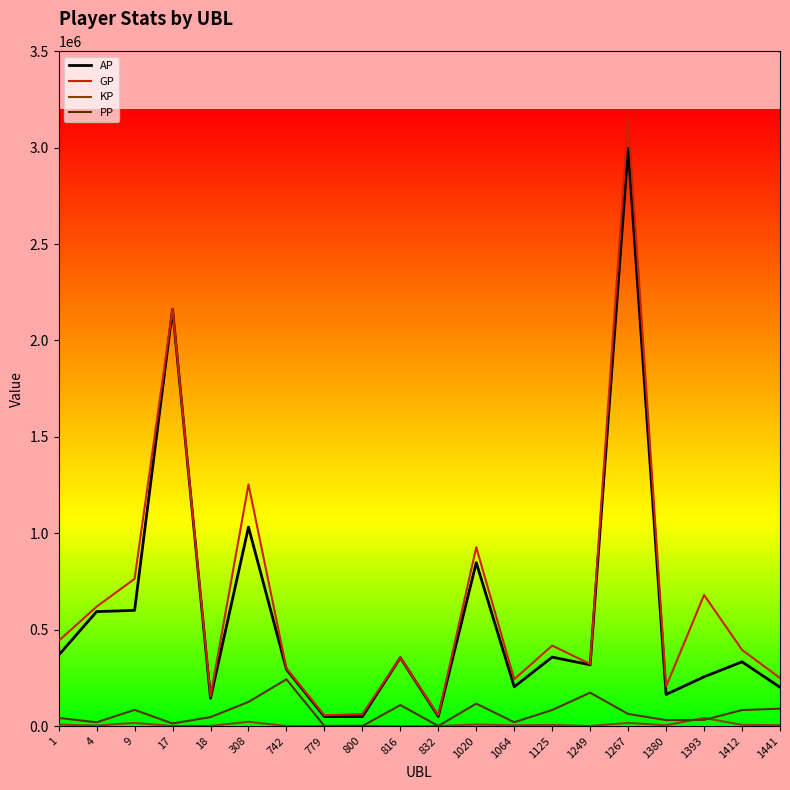

At which category is the sum across all series the highest?

1267